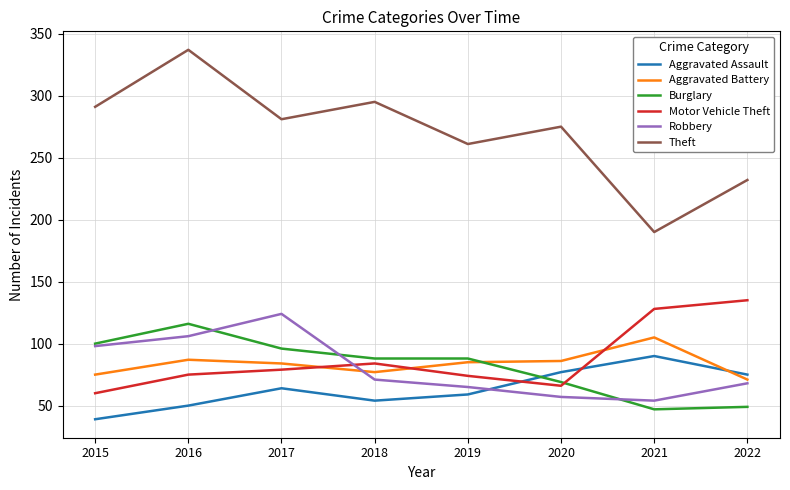

What is the difference between the second highest and second lowest values in the Burglary series?

51